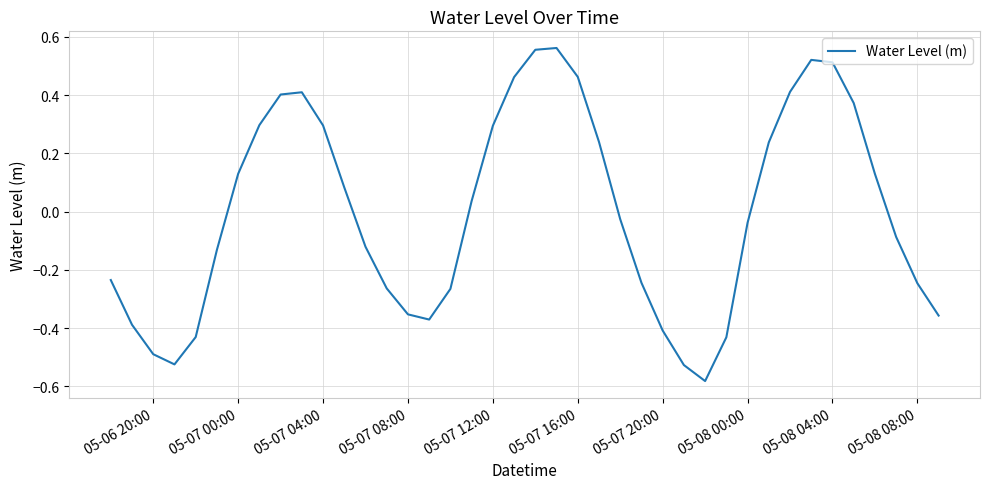

What is the difference between the maximum and minimum values?

1.1